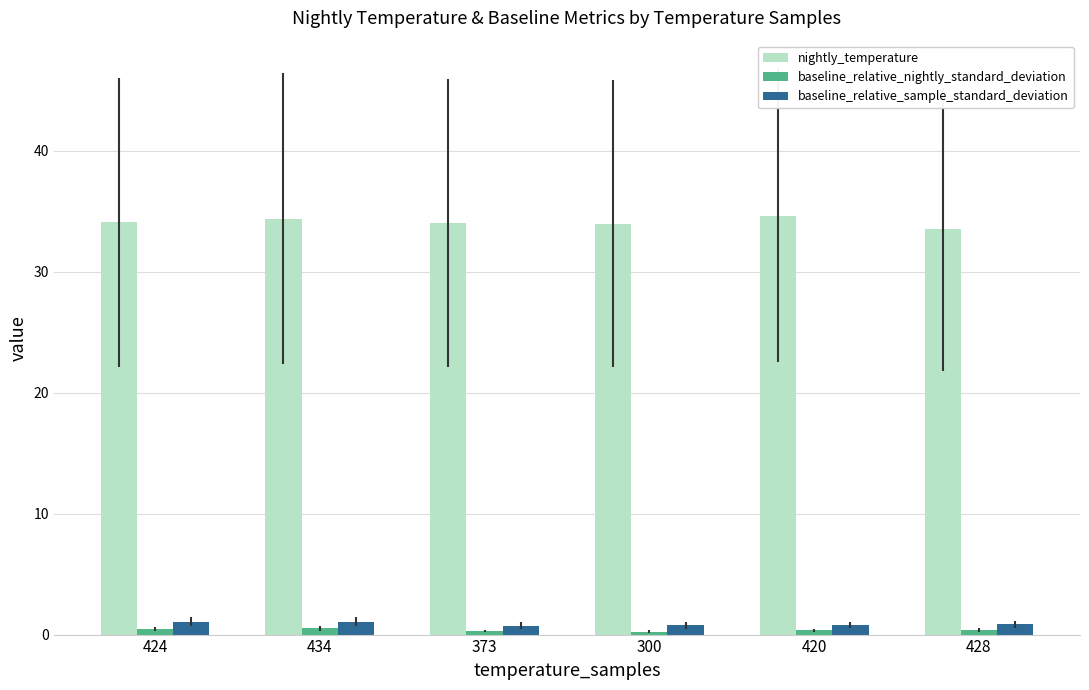

What are all the series names shown in the legend?

nightly_temperature, baseline_relative_nightly_standard_deviation, baseline_relative_sample_standard_deviation